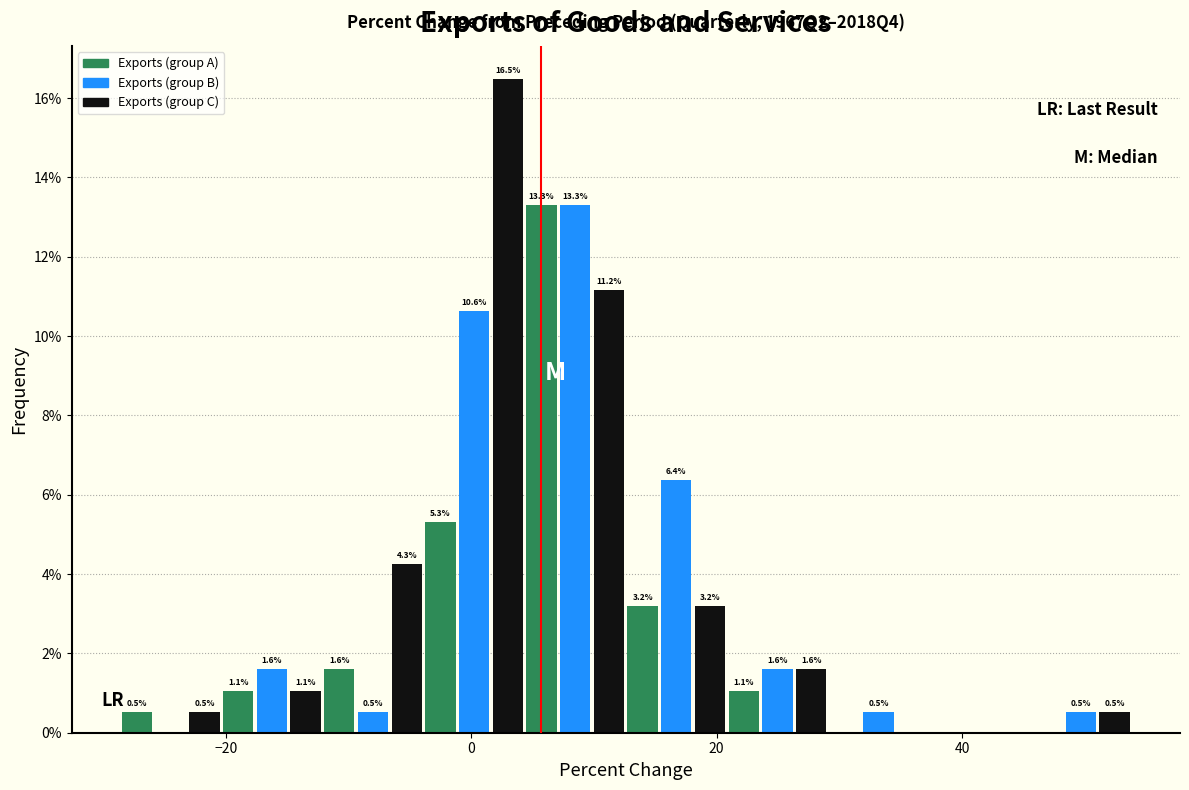

Read against the x-axis, roughly where is the centre of the tallest bar?

2